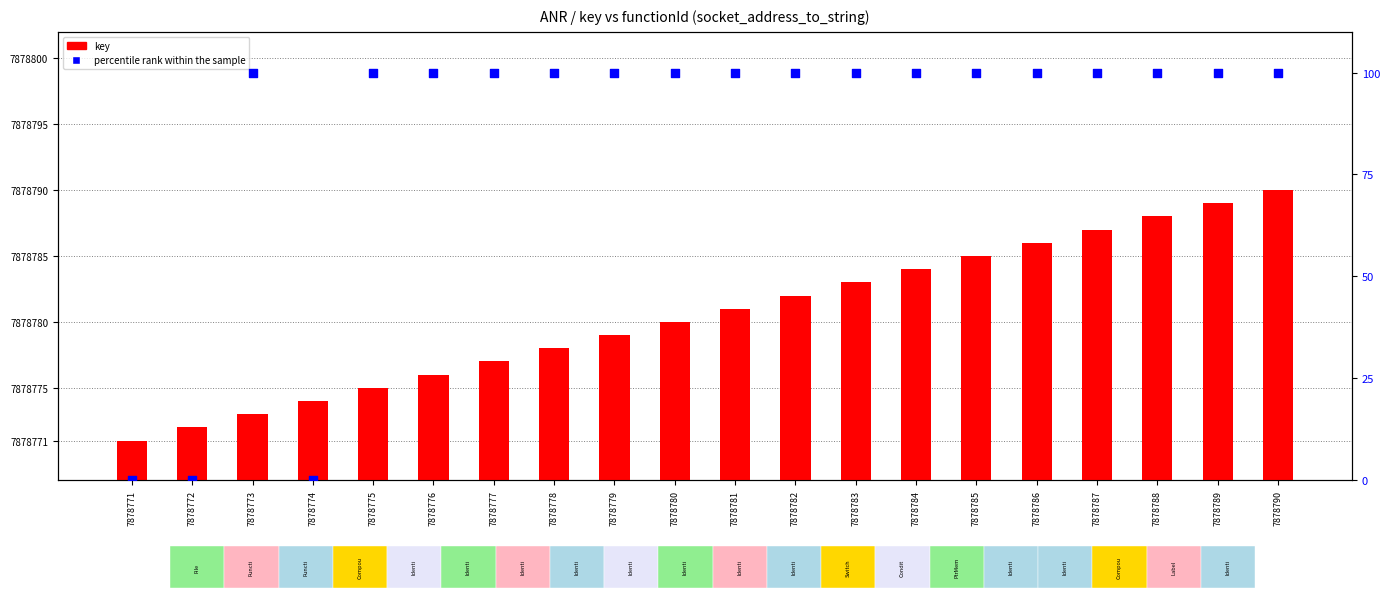

Which series reaches the maximum Y coordinate?

key